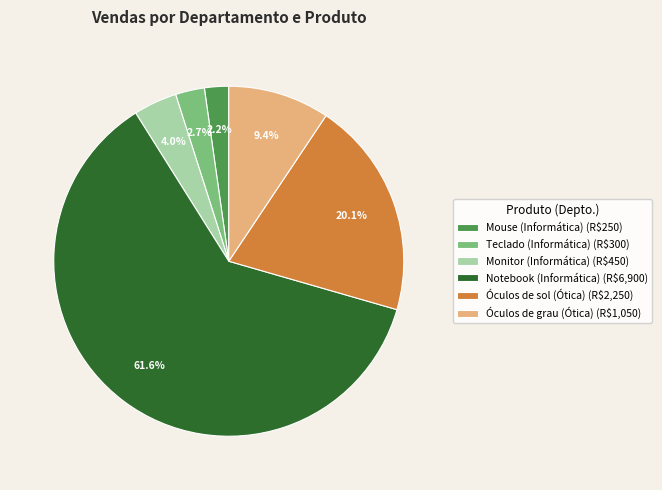

What is the largest slice in the pie chart?

Notebook (Informática)